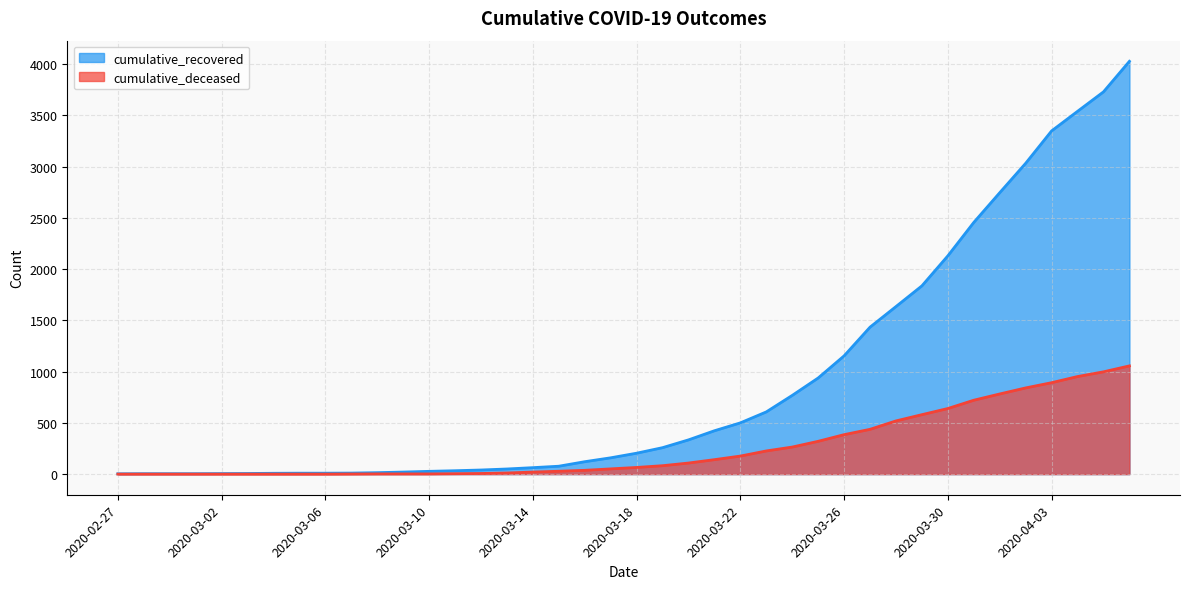

How many lines are shown in the chart?

2